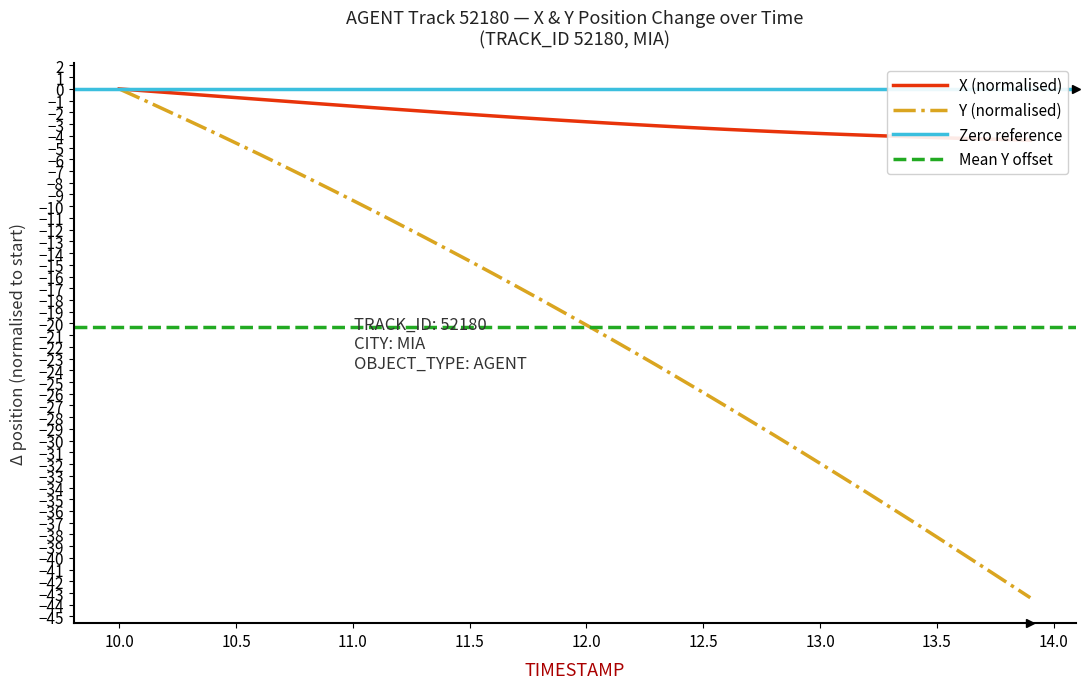

The value of Y (normalised) at 12.5 is -38.6. True or false?

False